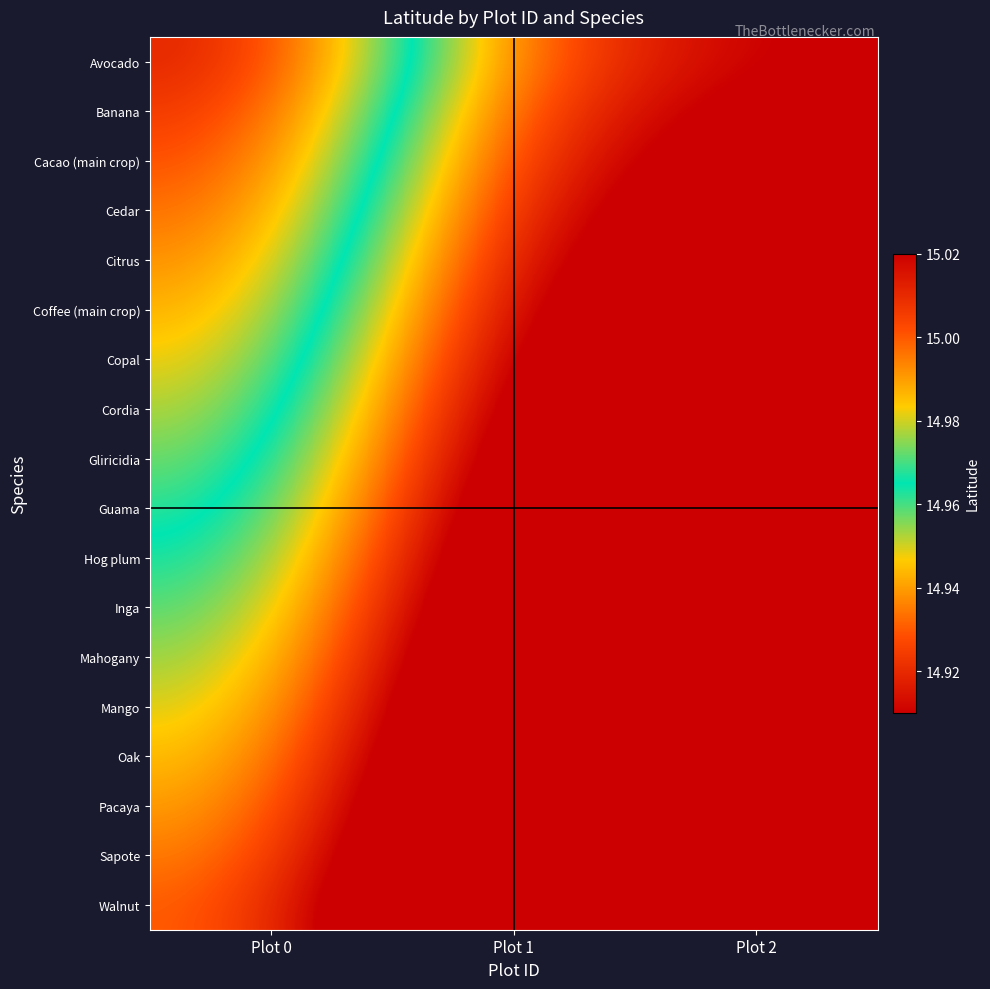

Which has a higher value, Plot 1 or Plot 2?

Plot 2